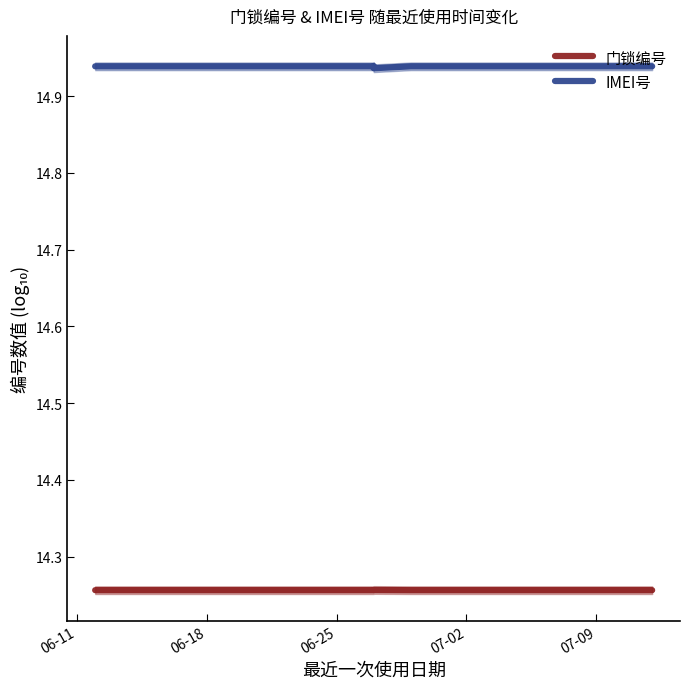

Count the 门锁编号 values in the range 14 to 15.

8